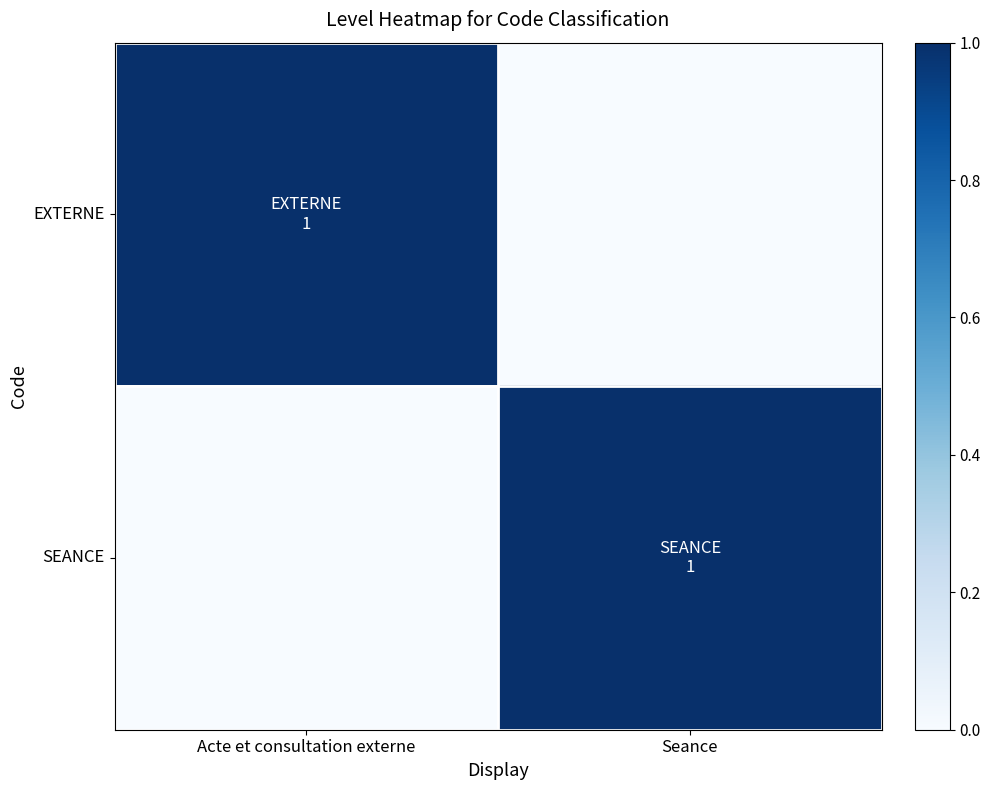

Which series has the largest total across all categories?

EXTERNE